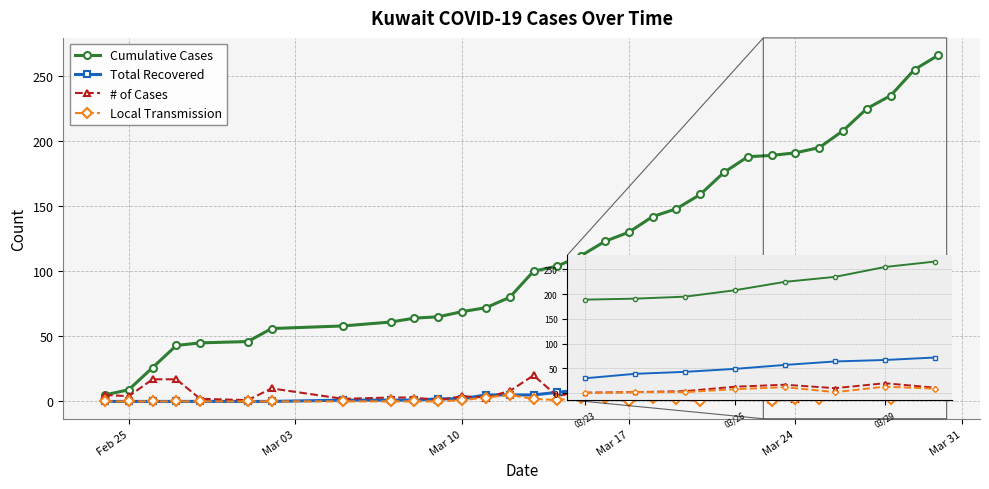

What is the greatest value displayed?

266